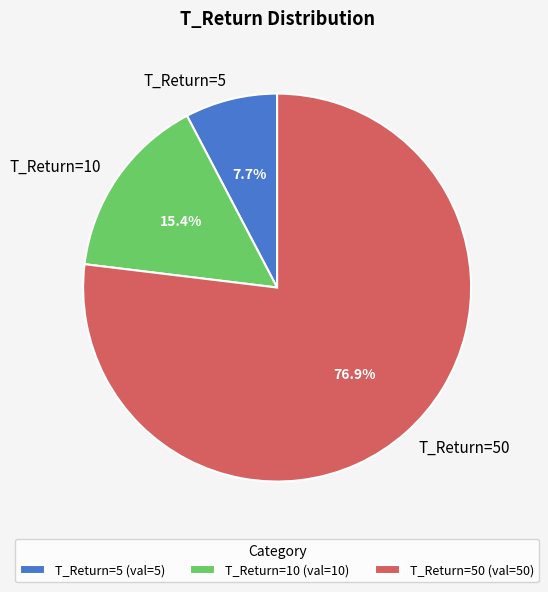

Which has a higher value, T_Return=10 or T_Return=5?

T_Return=10